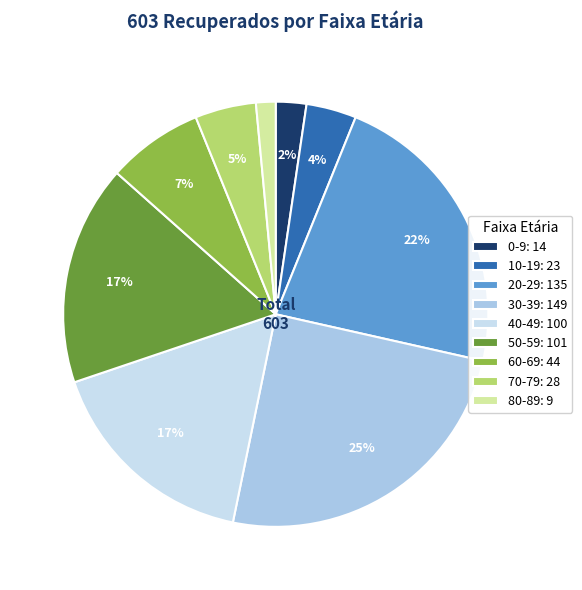

Is it true that 60-69: 44 is 7% of the pie?

True